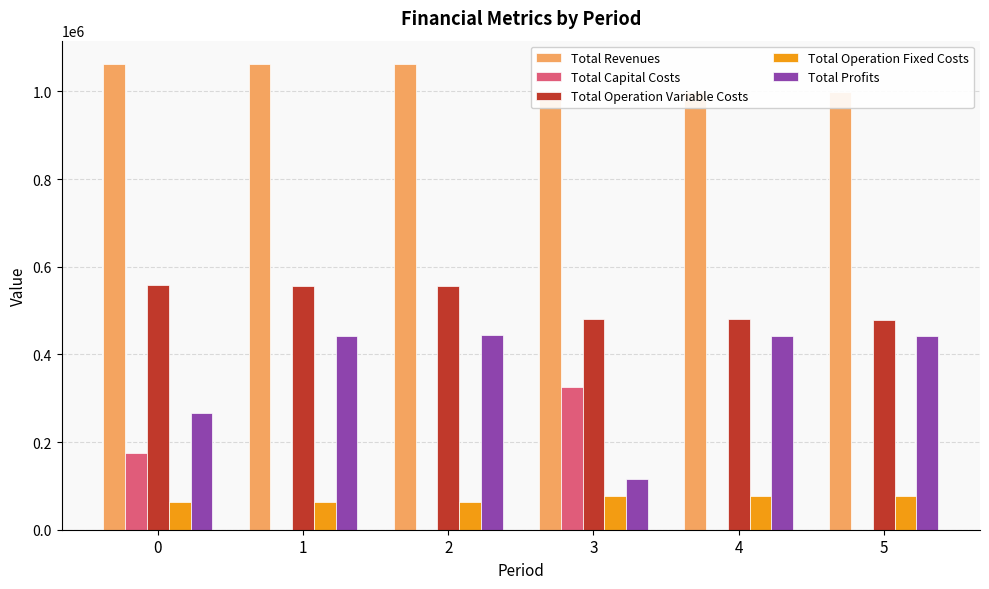

Which category has the lowest value across all series?

5